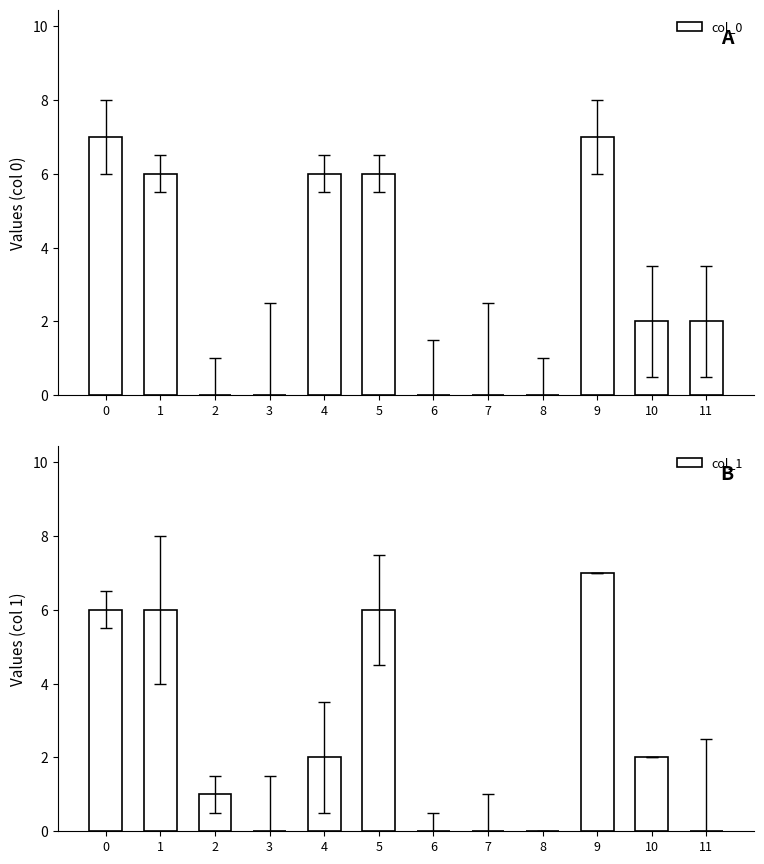

Reading left to right, what are all the values shown in this chart?

col_0: 0=7	1=6	2=0	3=0	4=6	5=6	6=0	7=0	8=0	9=7	10=2	11=2
col_1: 0=6	1=6	2=1	3=0	4=2	5=6	6=0	7=0	8=0	9=7	10=2	11=0